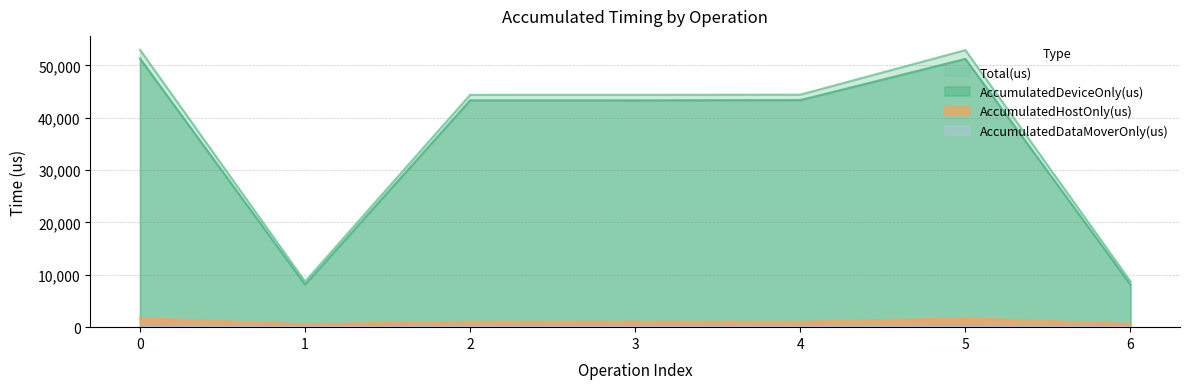

At how many categories does at least one series exceed 50136?

2